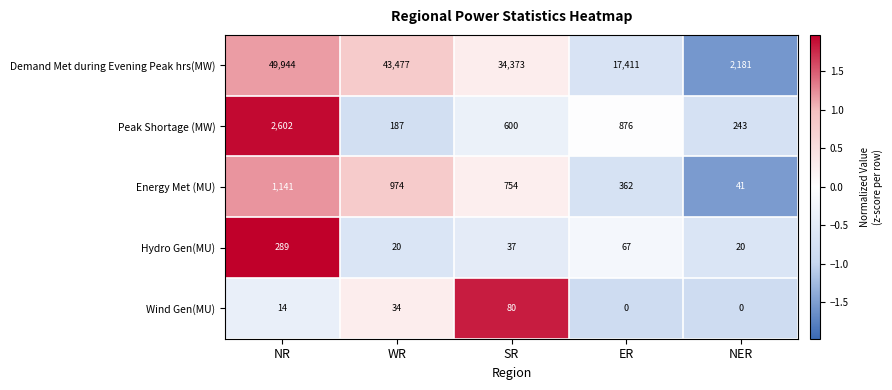

At which label does Energy Met (MU) reach its peak?

NR